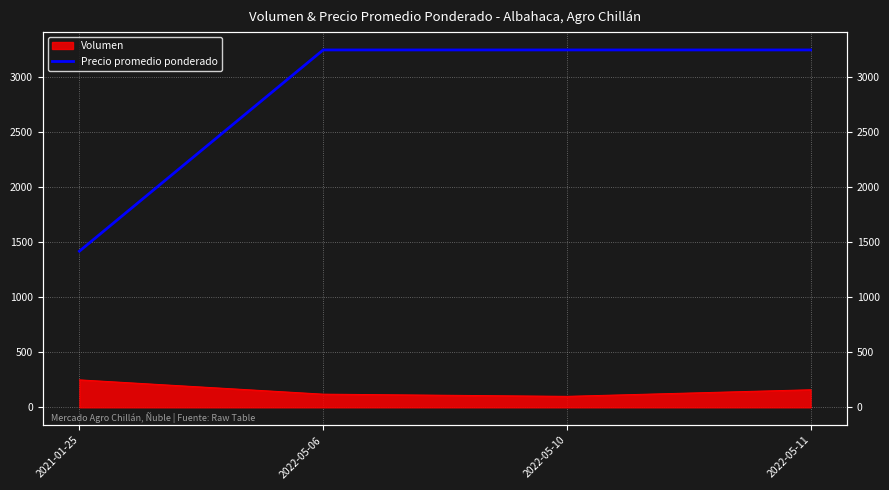

What is the label of the 3rd point from the left?

2022-05-10